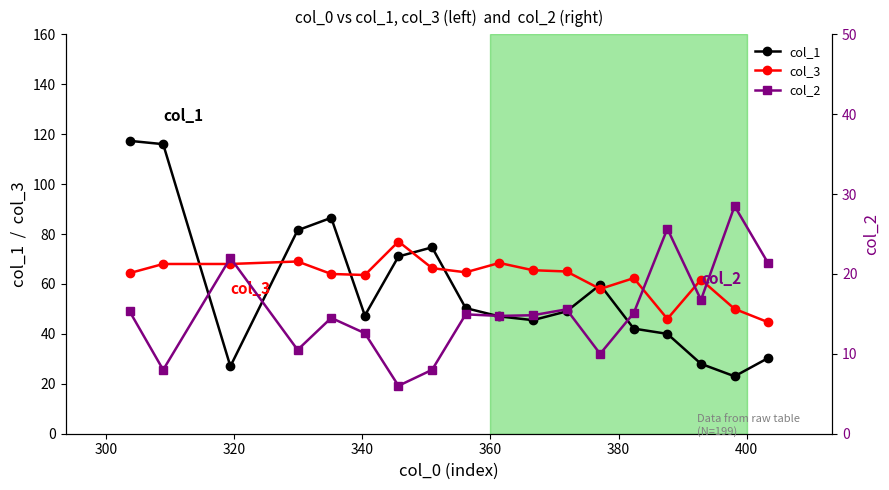

What is the maximum value for col_1?

117.3